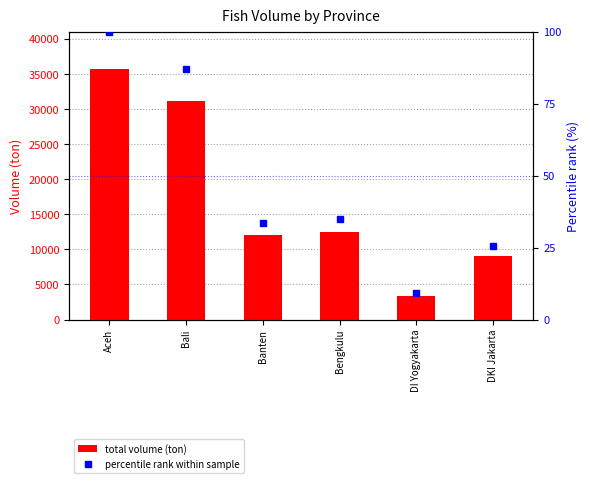

Reading right to left, what are all the values shown in this chart?

total volume (ton): DKI Jakarta=9121.0	DI Yogyakarta=3315.0	Bengkulu=12451.0	Banten=11984.0	Bali=31098.0	Aceh=35696.0
percentile rank within sample: DKI Jakarta=25.6	DI Yogyakarta=9.3	Bengkulu=34.9	Banten=33.6	Bali=87.1	Aceh=100.0